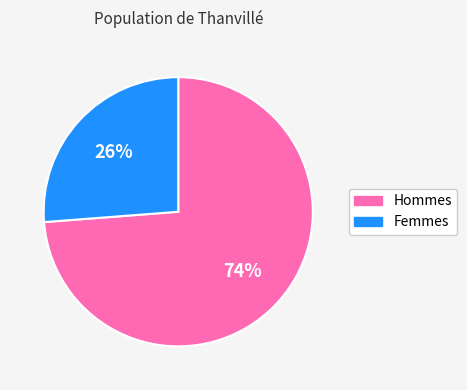

Is it true that Hommes is 74% of the pie?

True